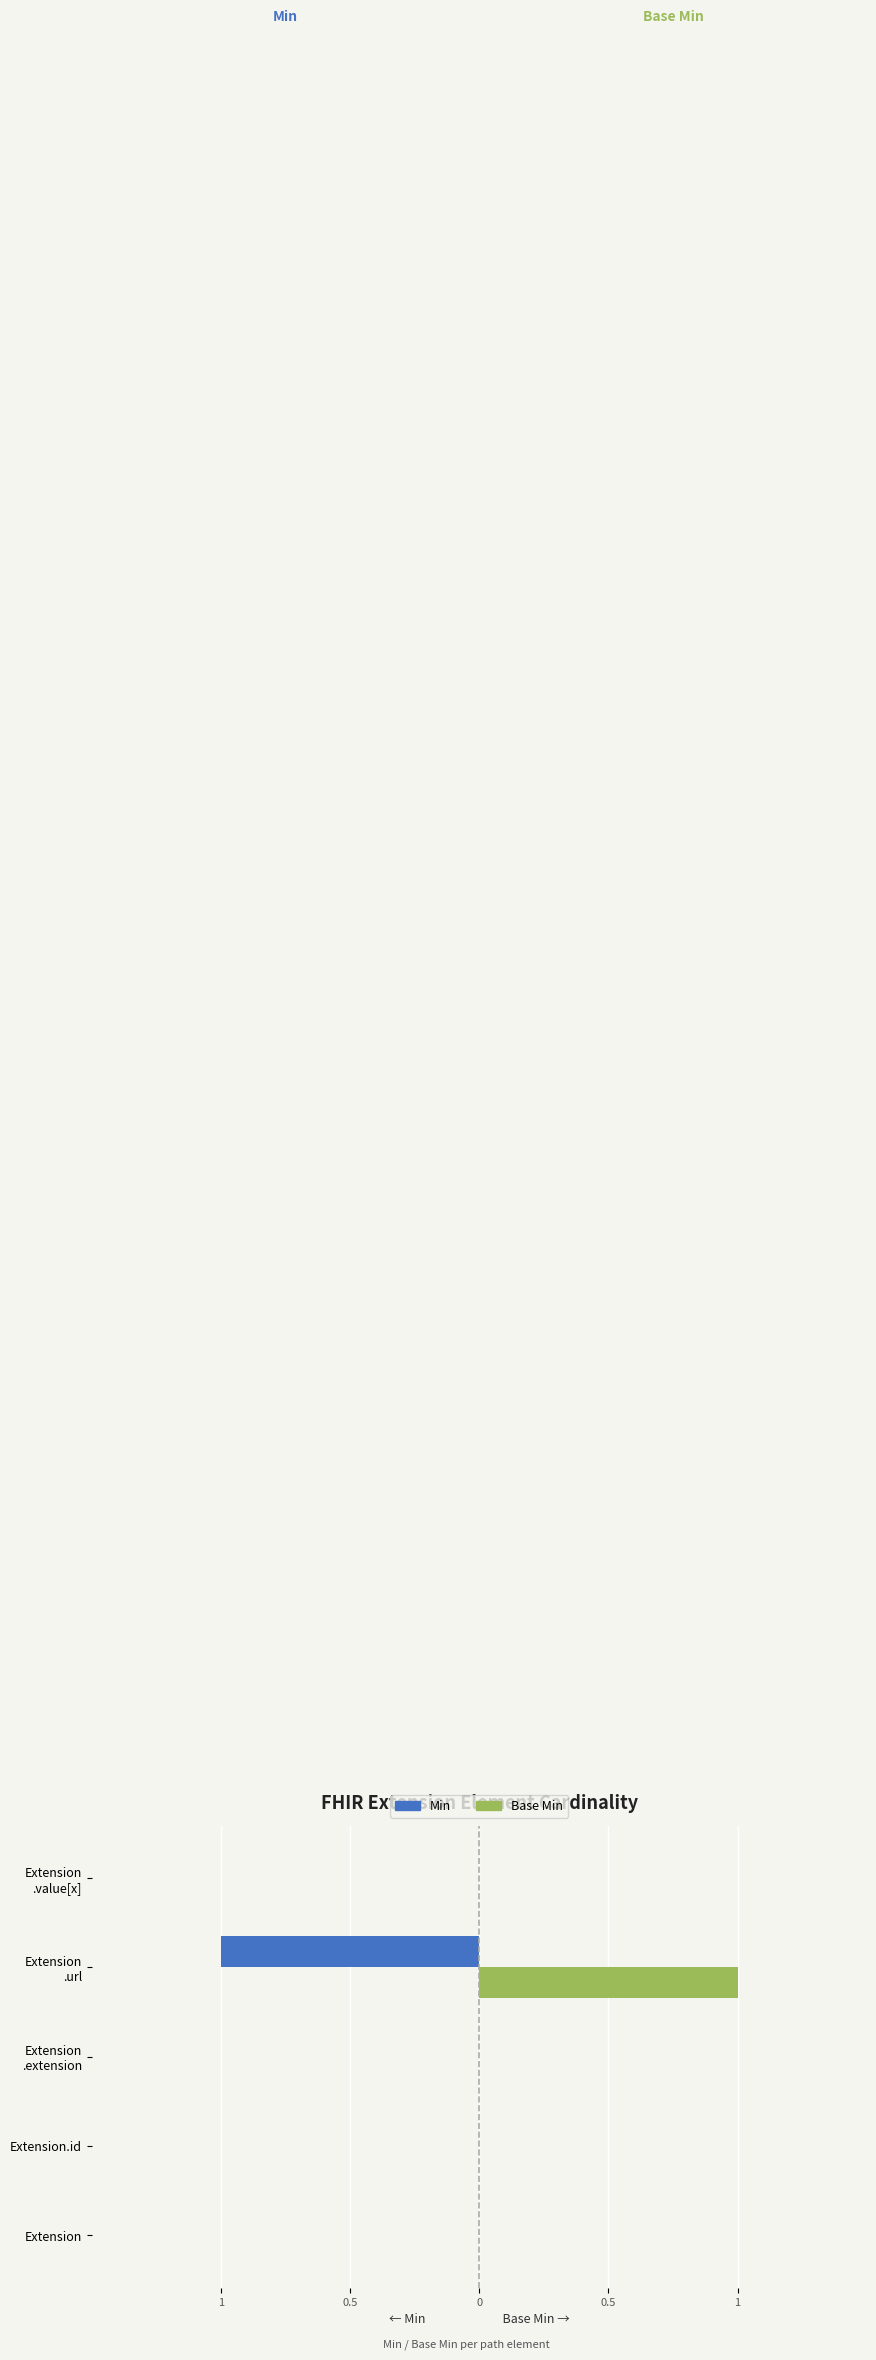

What are all the series names shown in the legend?

Min, Base Min